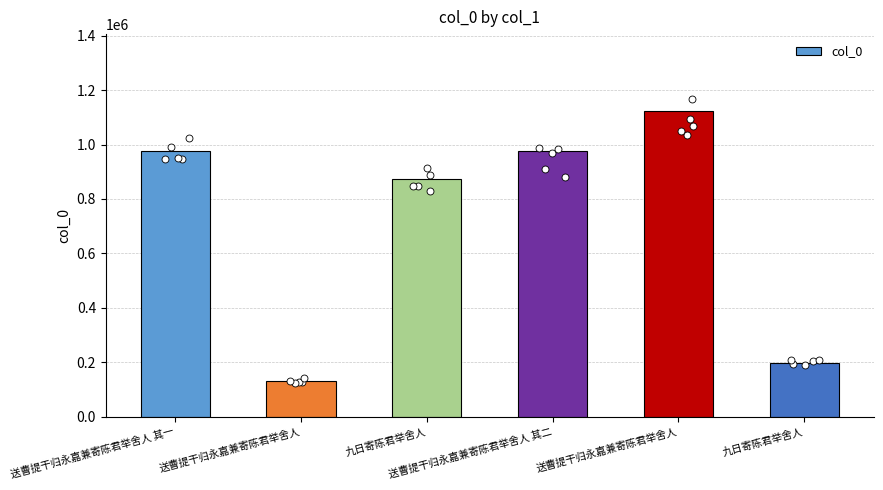

What is the change in value from 送曹提干归永嘉兼寄陈君举舍人 其一 to 九日寄陈君举舍人?

-101717